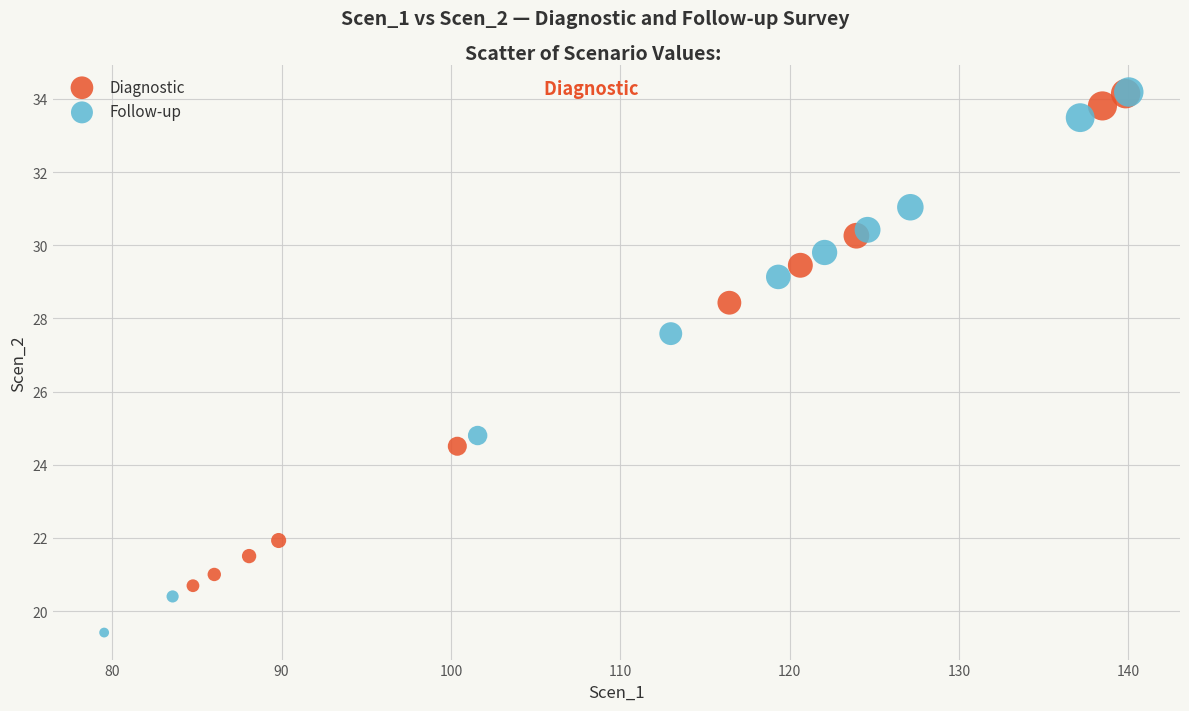

Which series contains the lowest Y value?

Follow-up